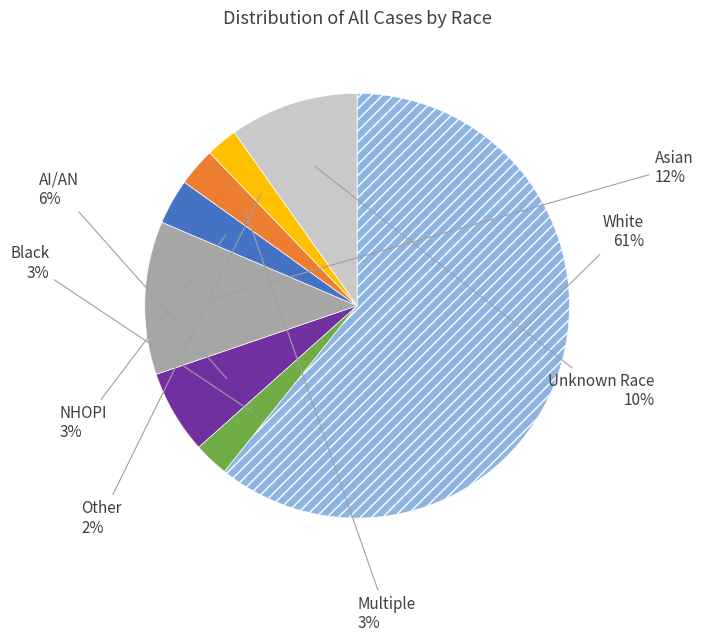

Is there a majority slice in this chart?

Yes